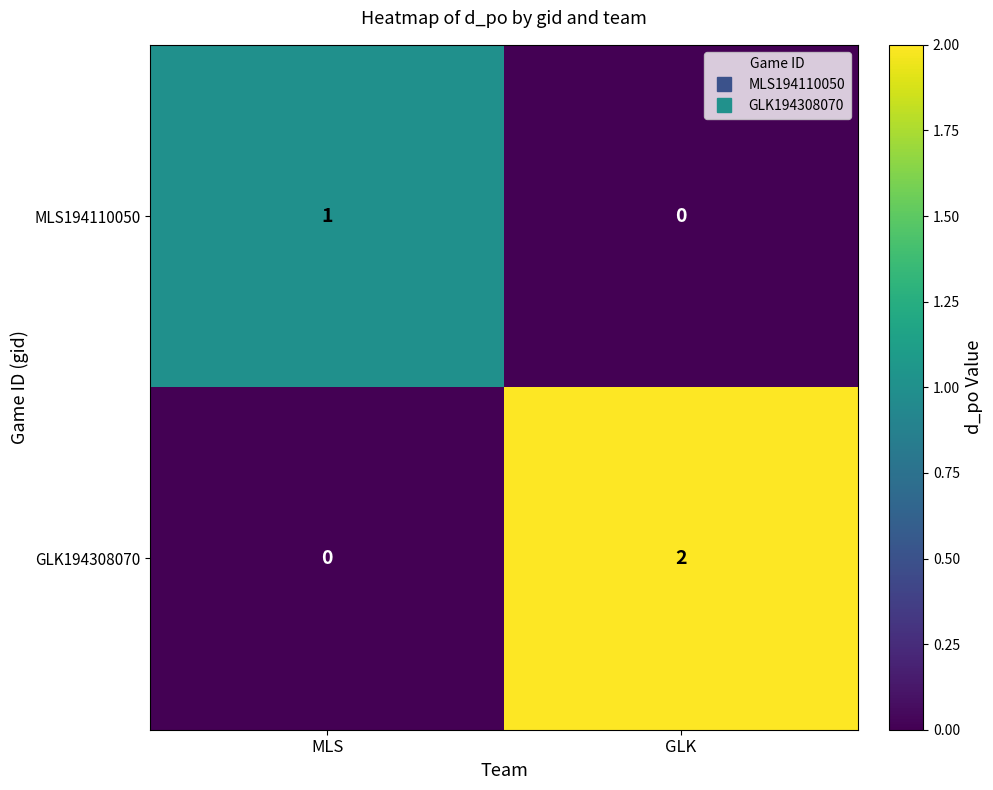

The value of MLS194110050 at GLK is 0. True or false?

True